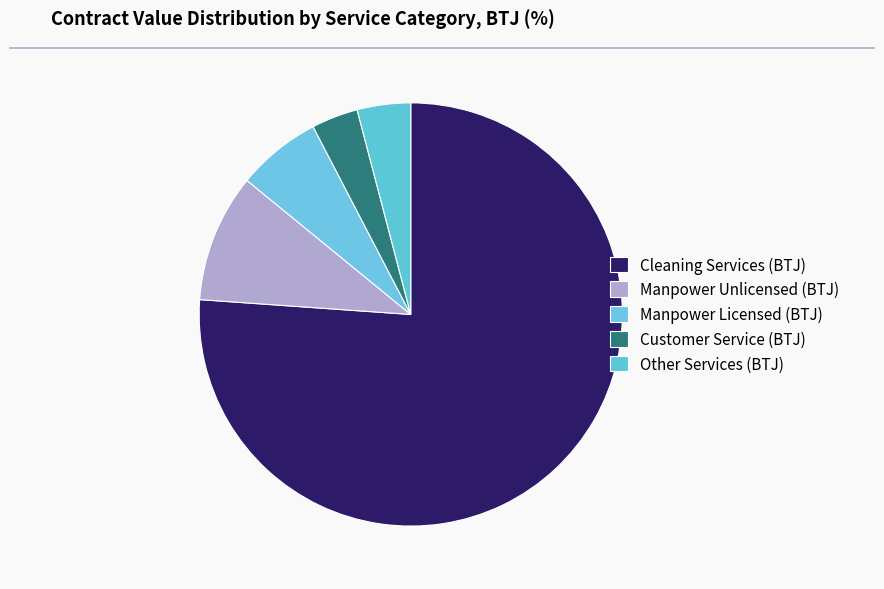

Count the number of slices in the pie.

5